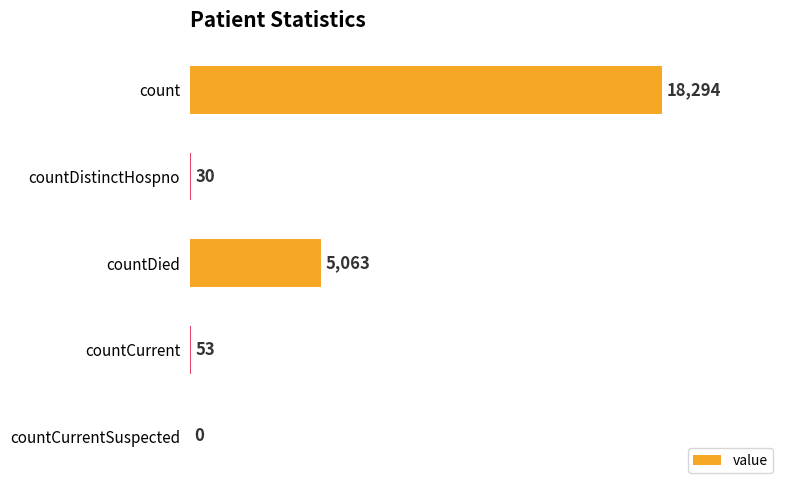

Reading top to bottom, transcribe all the data shown in this chart.

count=18294	countDistinctHospno=30	countDied=5063	countCurrent=53	countCurrentSuspected=0